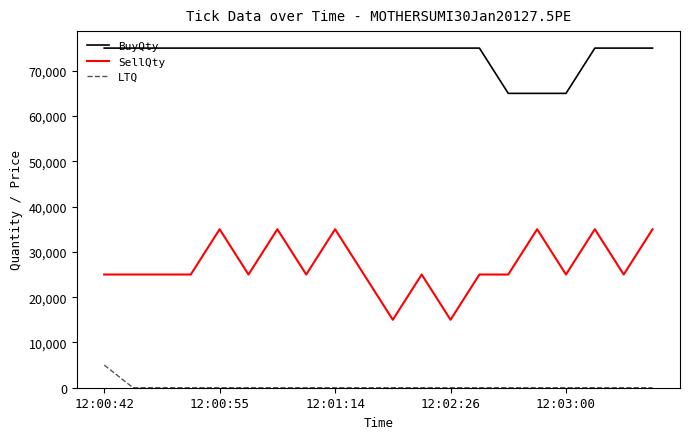

True or false: LTQ and SellQty cross at least once.

False